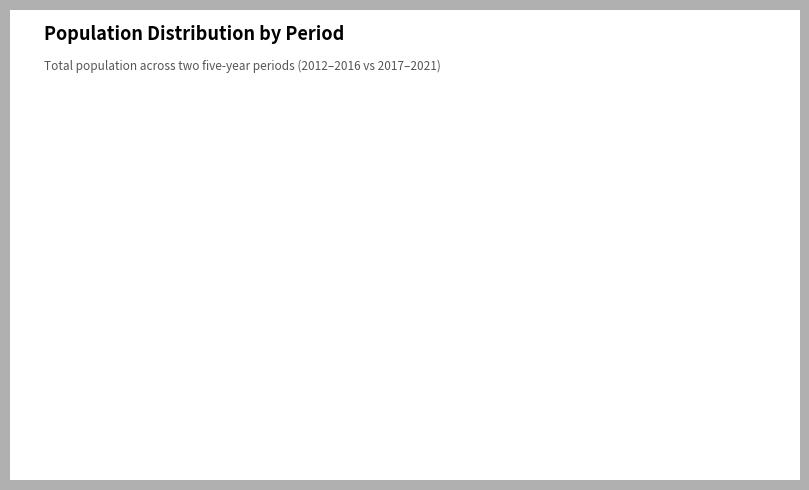

Which has a higher value, 2012-2016 or 2017-2021?

2012-2016